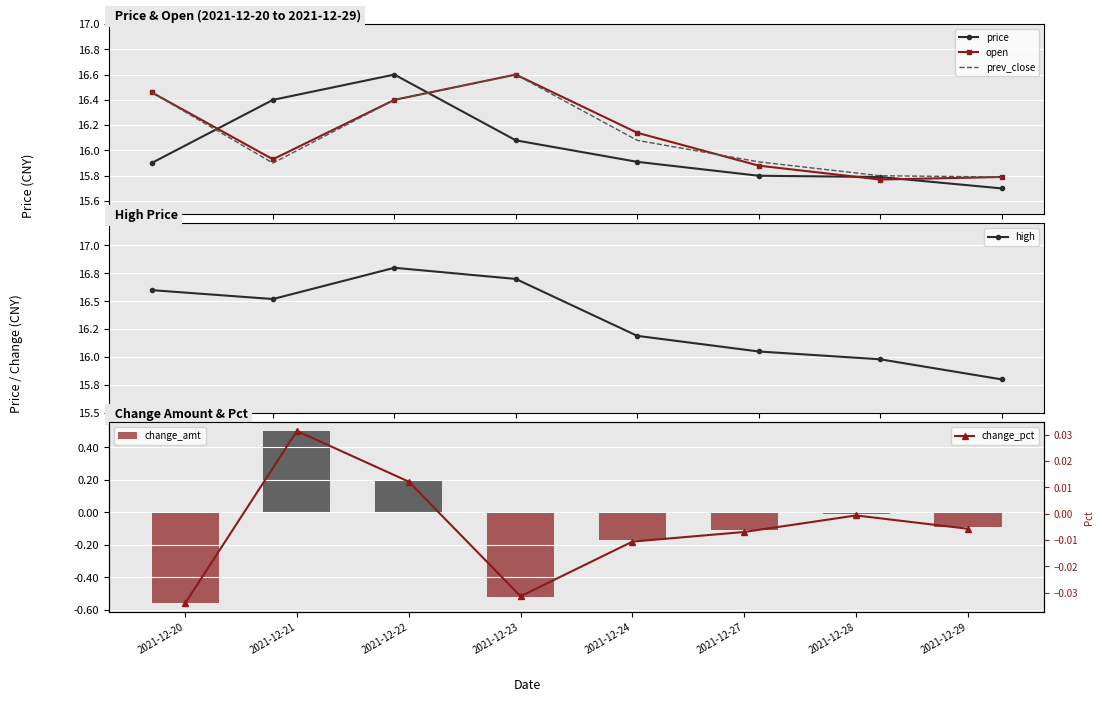

At how many categories does at least one series exceed 3?

8